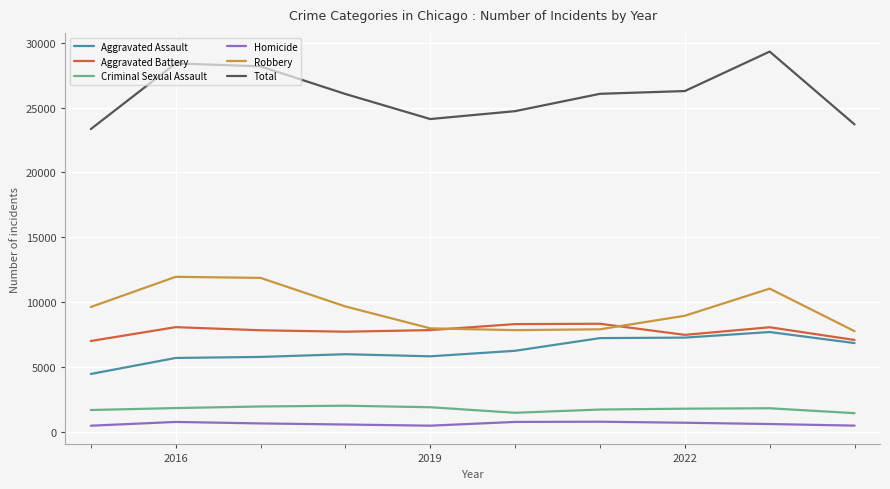

List the series in order of their peak value, highest first.

Total, Robbery, Aggravated Battery, Aggravated Assault, Criminal Sexual Assault, Homicide